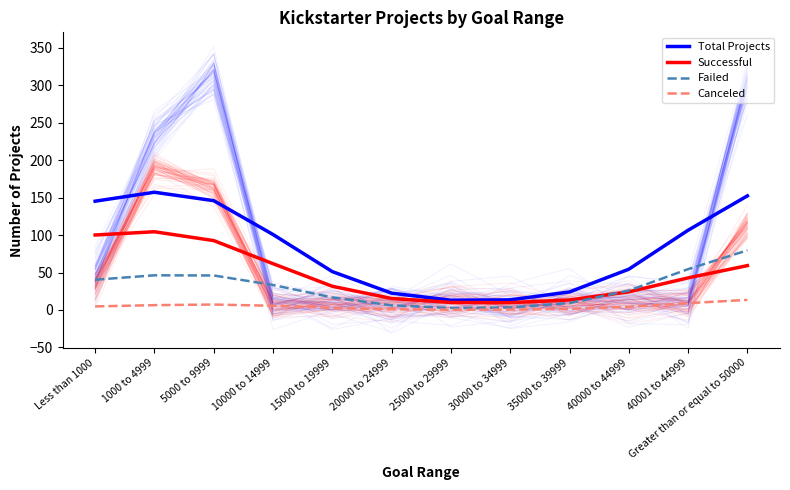

How many data points does each series have?

12